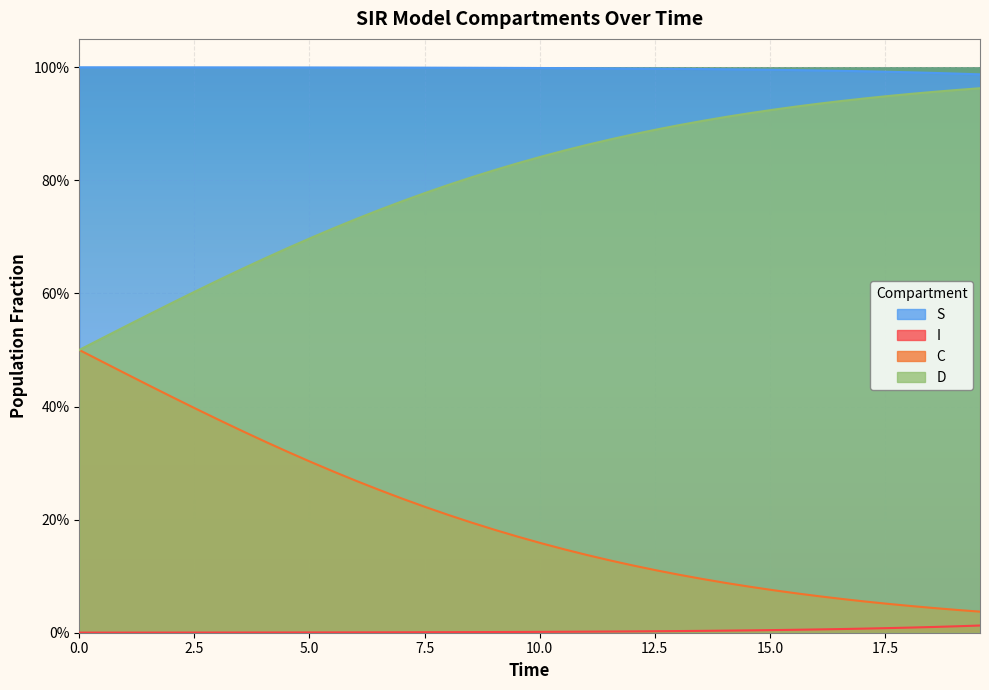

Rank the series by their average value, from lowest to highest.

I, C, D, S